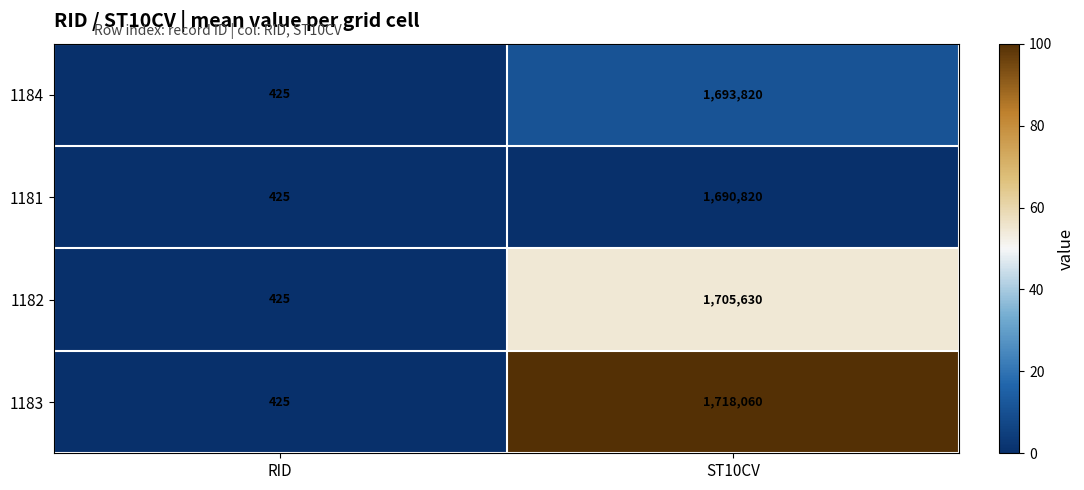

Reading left to right, transcribe all the data shown in this chart.

1184: RID=425	ST10CV=1693820
1181: RID=425	ST10CV=1690820
1182: RID=425	ST10CV=1705630
1183: RID=425	ST10CV=1718060